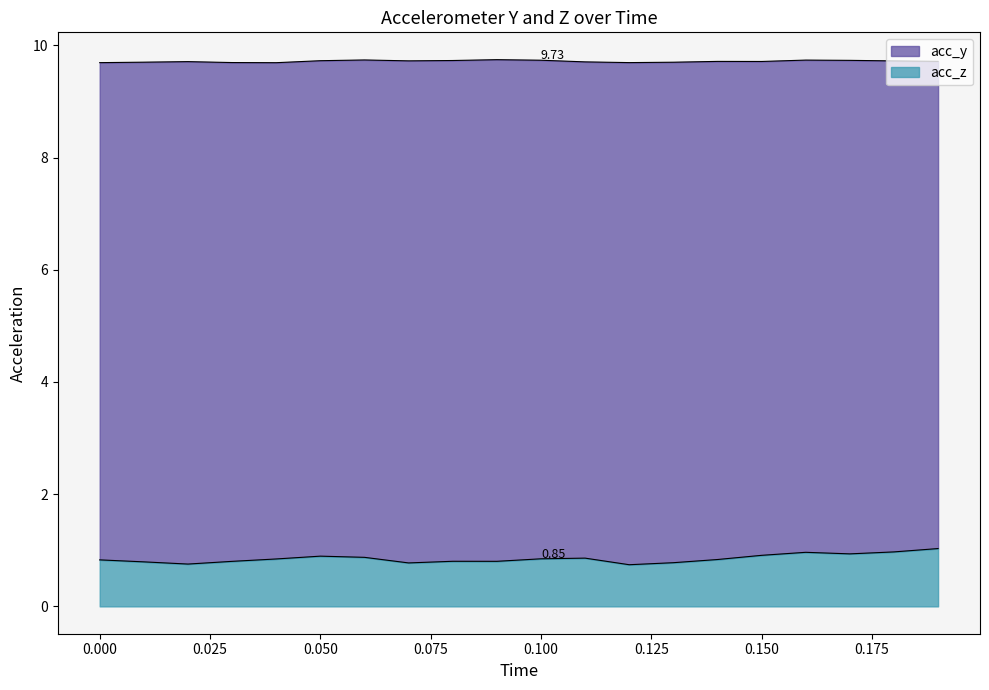

What is the minimum value shown in the chart?

0.7